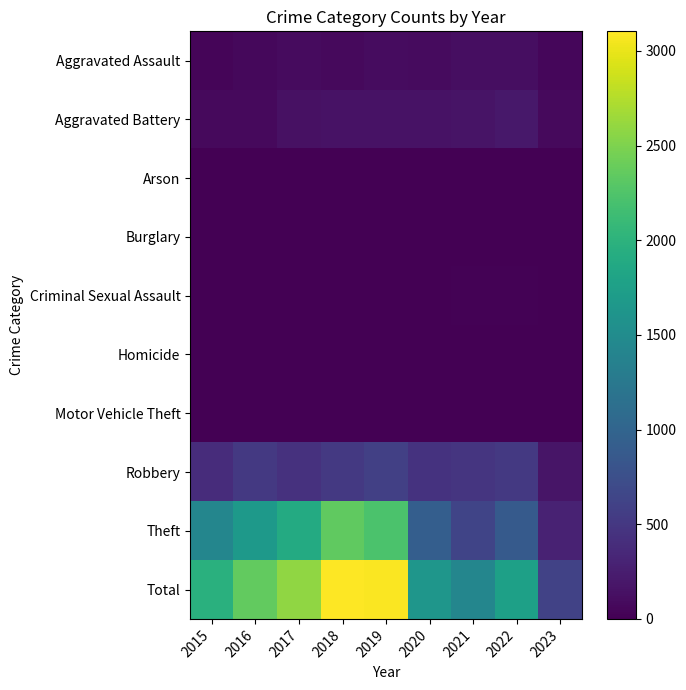

Reading right to left, what are all the values shown in this chart?

Aggravated Assault: 2023=55	2022=121	2021=110	2020=94	2019=98	2018=77	2017=95	2016=71	2015=46
Aggravated Battery: 2023=75	2022=202	2021=162	2020=150	2019=148	2018=152	2017=142	2016=82	2015=82
Arson: 2023=0	2022=5	2021=2	2020=1	2019=1	2018=1	2017=0	2016=0	2015=3
Burglary: 2023=0	2022=0	2021=1	2020=0	2019=1	2018=0	2017=2	2016=0	2015=0
Criminal Sexual Assault: 2023=10	2022=24	2021=14	2020=3	2019=8	2018=11	2017=8	2016=8	2015=12
Homicide: 2023=1	2022=5	2021=4	2020=3	2019=2	2018=1	2017=1	2016=1	2015=0
Motor Vehicle Theft: 2023=4	2022=2	2021=2	2020=3	2019=1	2018=1	2017=2	2016=4	2015=1
Robbery: 2023=172	2022=521	2021=484	2020=450	2019=591	2018=519	2017=446	2016=510	2015=395
Theft: 2023=298	2022=880	2021=642	2020=930	2019=2230	2018=2341	2017=1896	2016=1676	2015=1429
Total: 2023=615	2022=1760	2021=1421	2020=1634	2019=3080	2018=3103	2017=2592	2016=2352	2015=1968